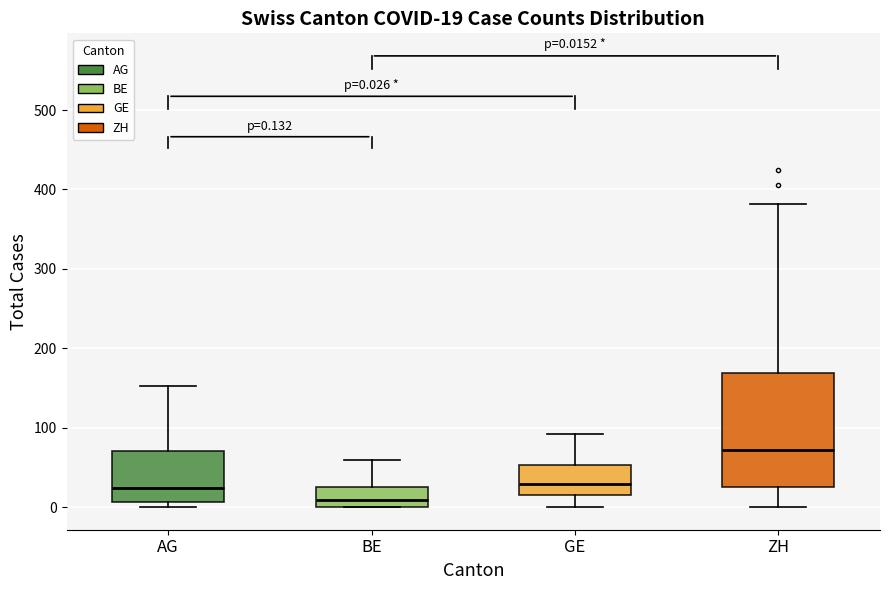

Comparing the boxes themselves (not the whiskers), which one is the tallest?

ZH